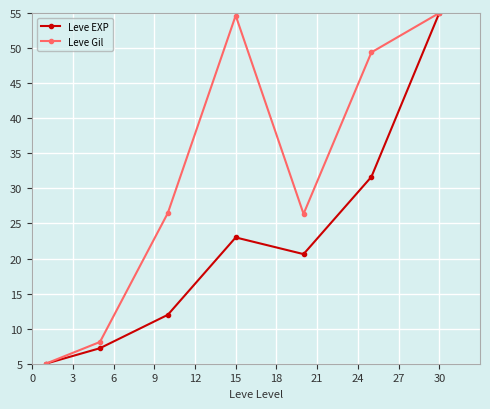

True or false: Leve EXP has more than 1 points higher than both neighbors.

False